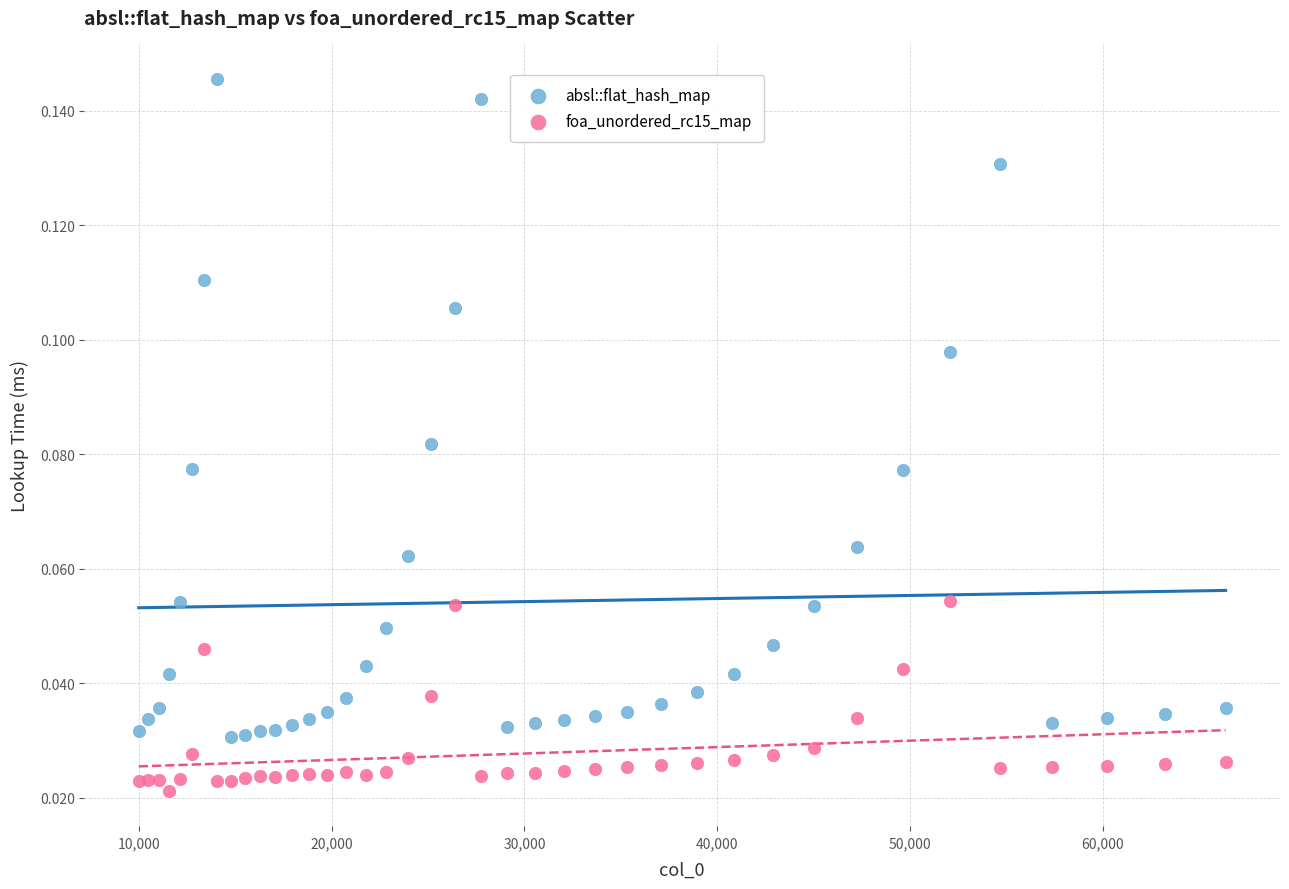

Which series has the largest Y range (max minus min)?

absl::flat_hash_map